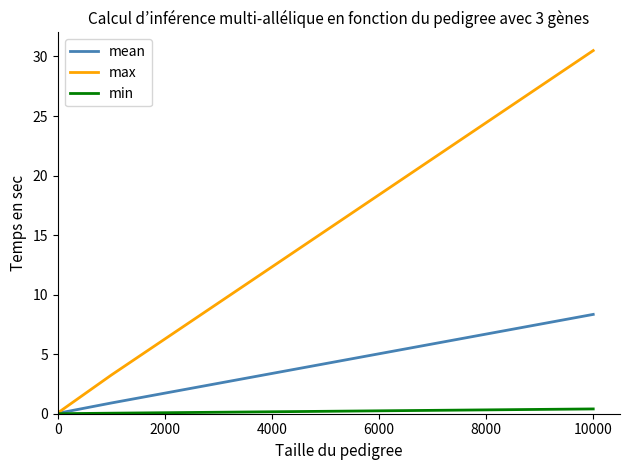

Which series has the widest spread of values?

max